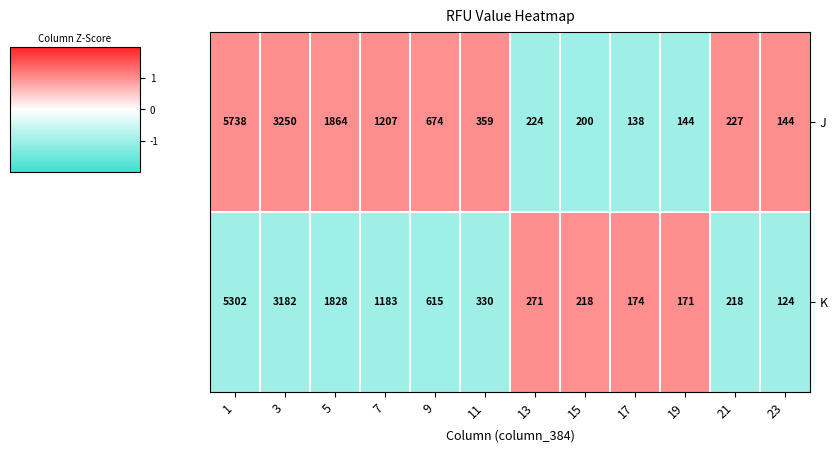

What is the spread (max minus min) of values at 23?

20